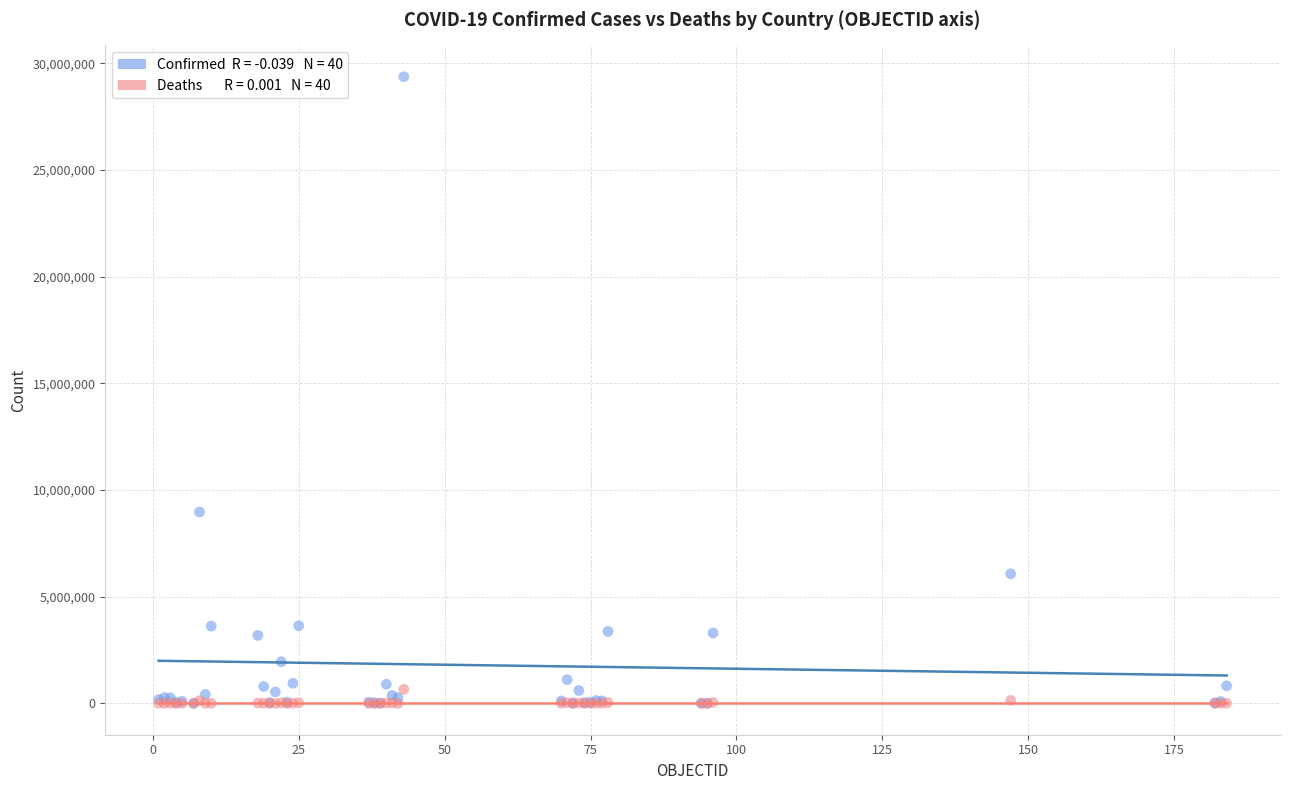

Across all series, what Y value is closest to 14687420?

8971432